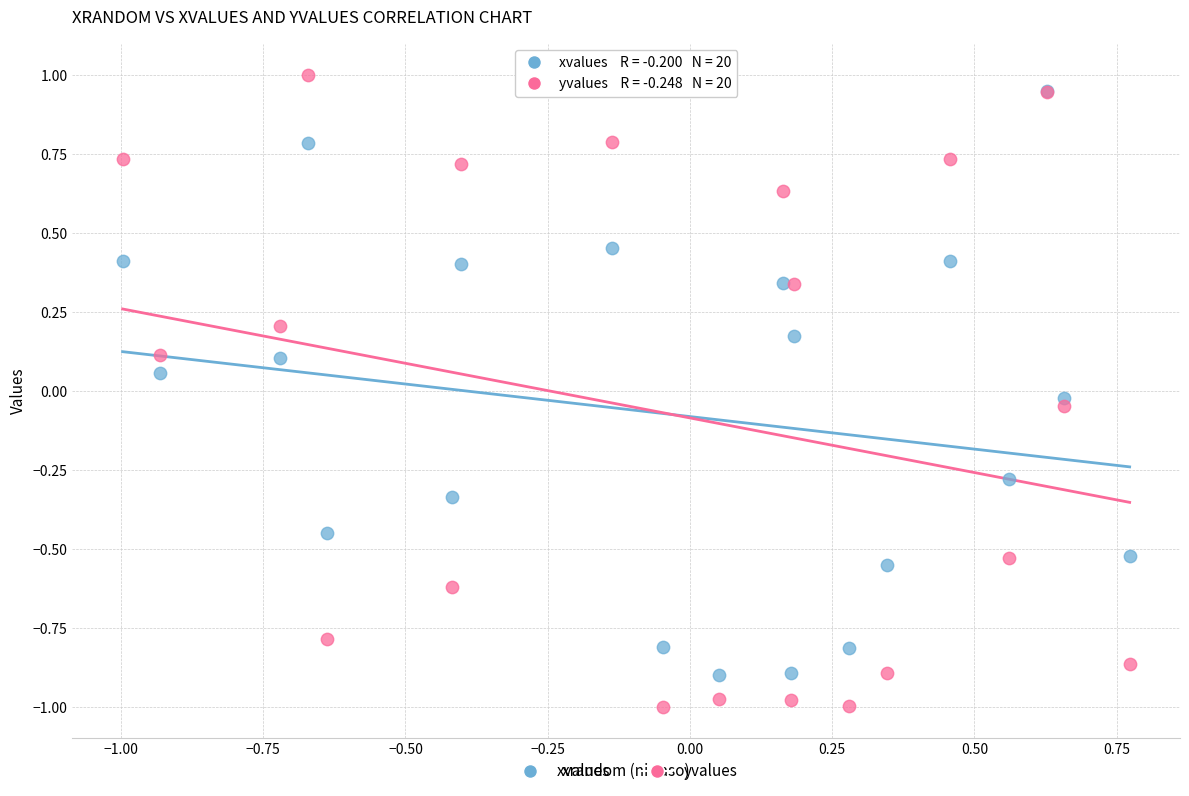

Which series has the widest spread of Y values?

yvalues